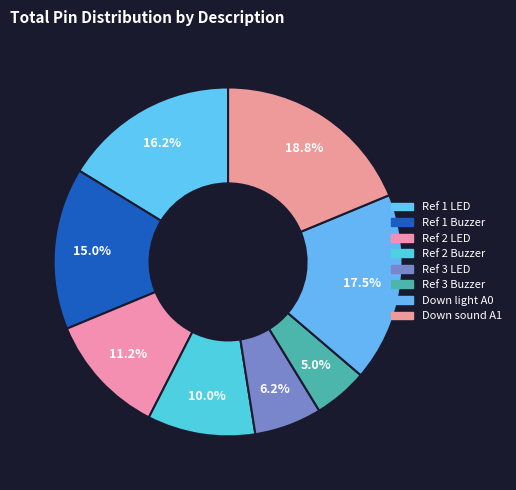

Which has a higher value, Ref 1 LED or Ref 3 Buzzer?

Ref 1 LED